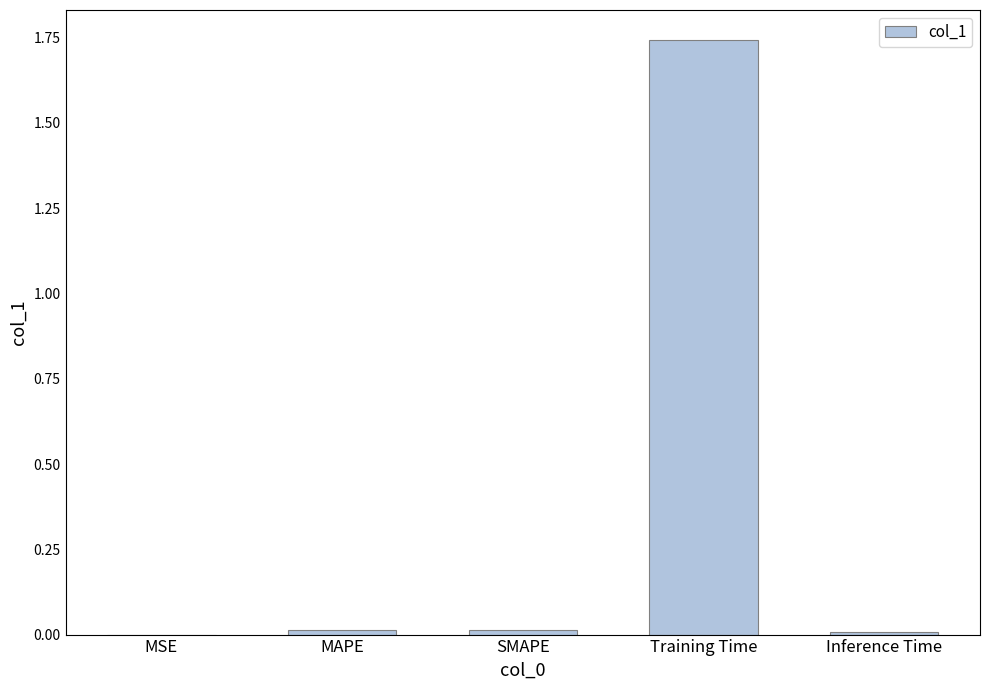

Are the bars horizontal?

No